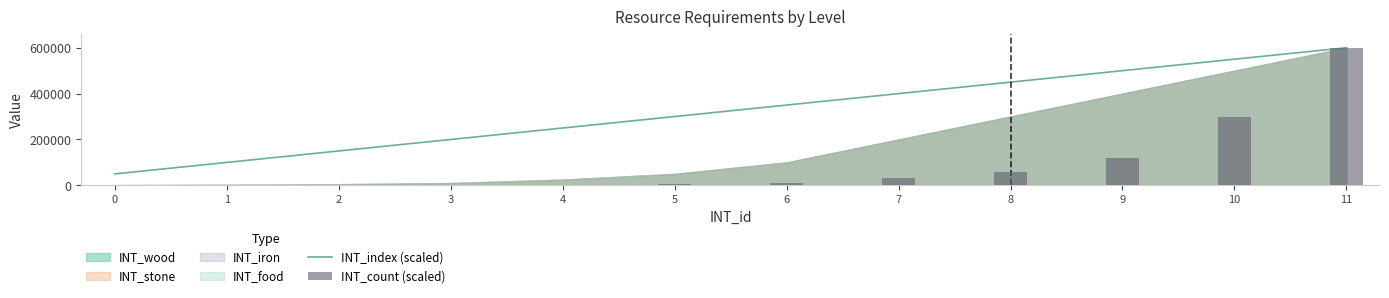

How many data points does each series have?

12